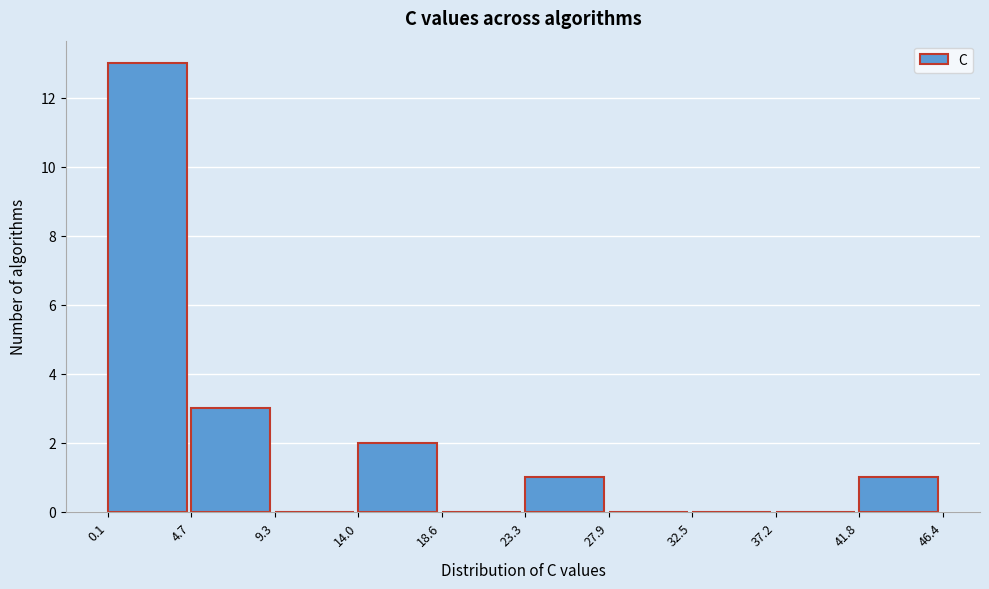

Over which range of the x-axis is the bar tallest?

0.1 to 4.7